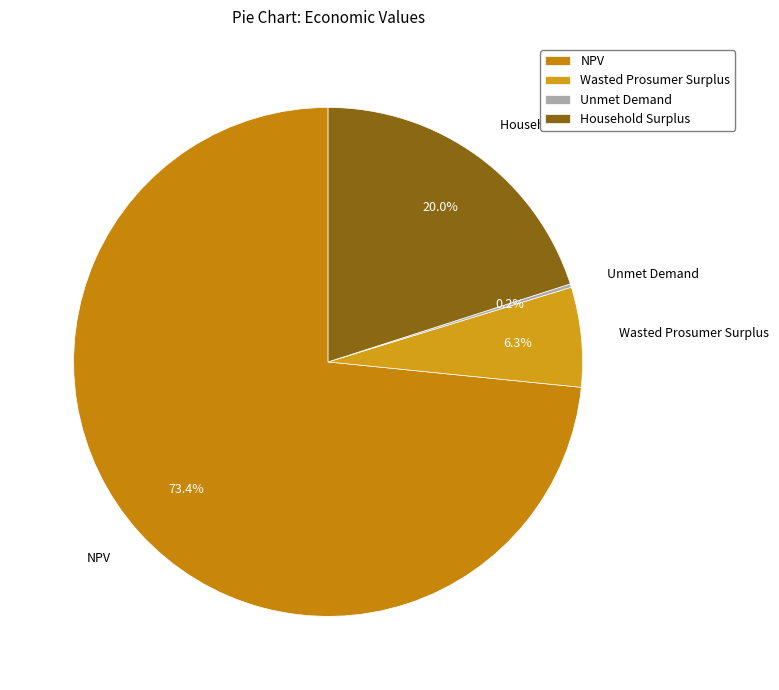

What is the ratio of the value at NPV to the value at Household Surplus?

3.7